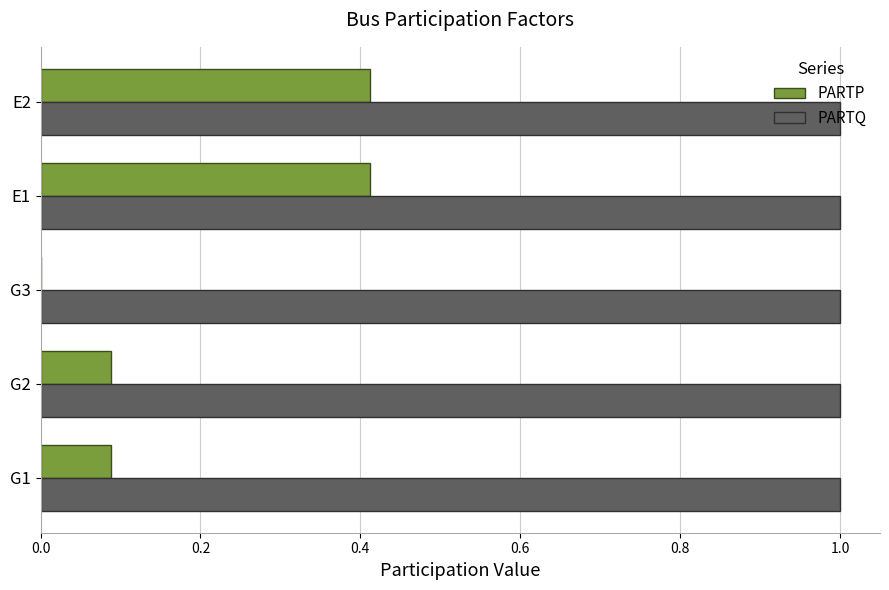

What is the sum of all PARTP values?

1.0